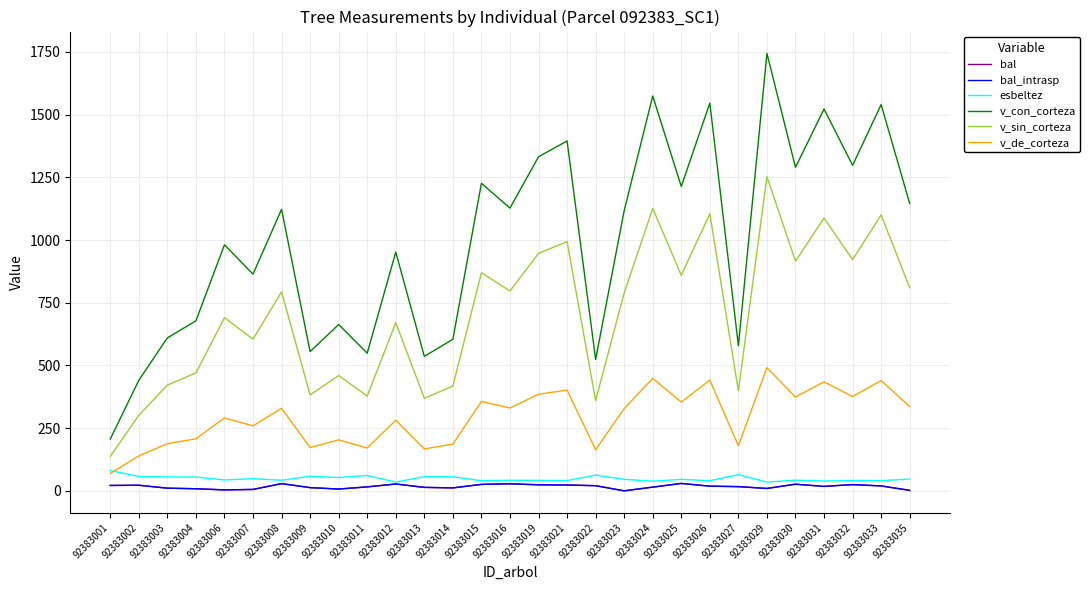

List the series in order of their peak value, lowest first.

bal, bal_intrasp, esbeltez, v_de_corteza, v_sin_corteza, v_con_corteza